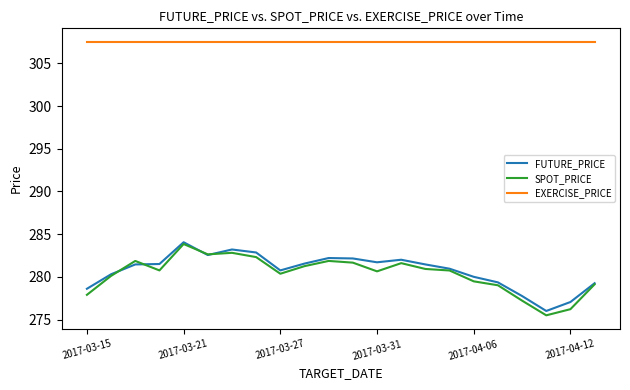

Which series has the largest total across all categories?

EXERCISE_PRICE